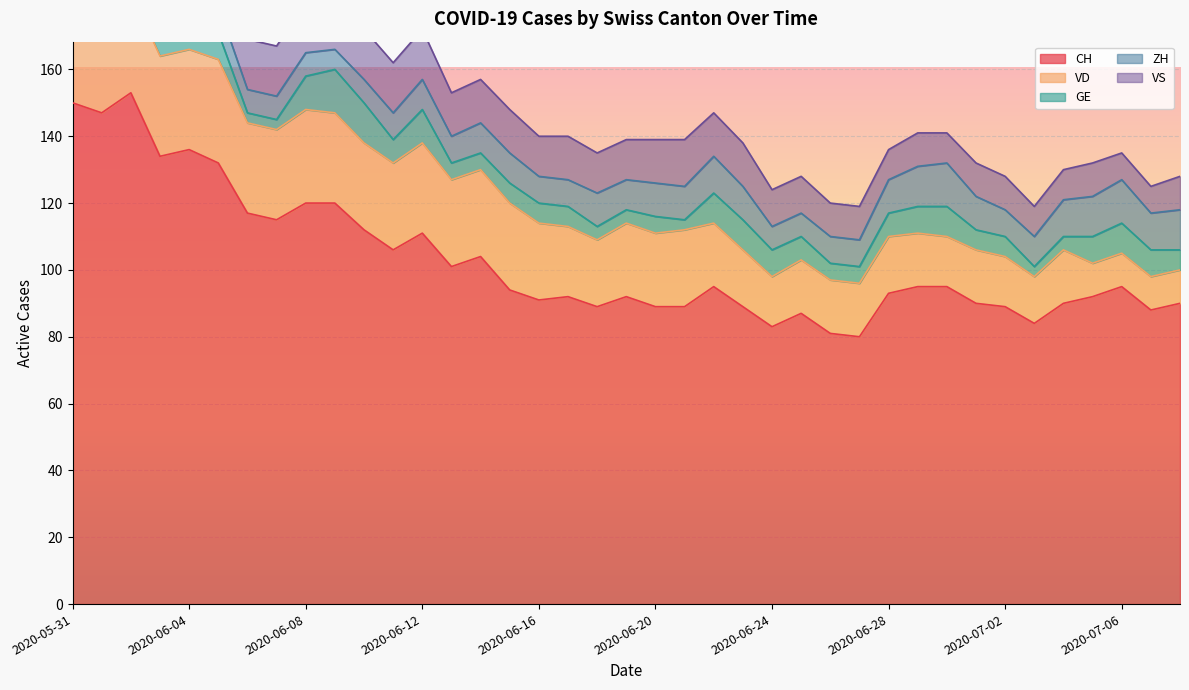

How many data points in VS are above 13?

14